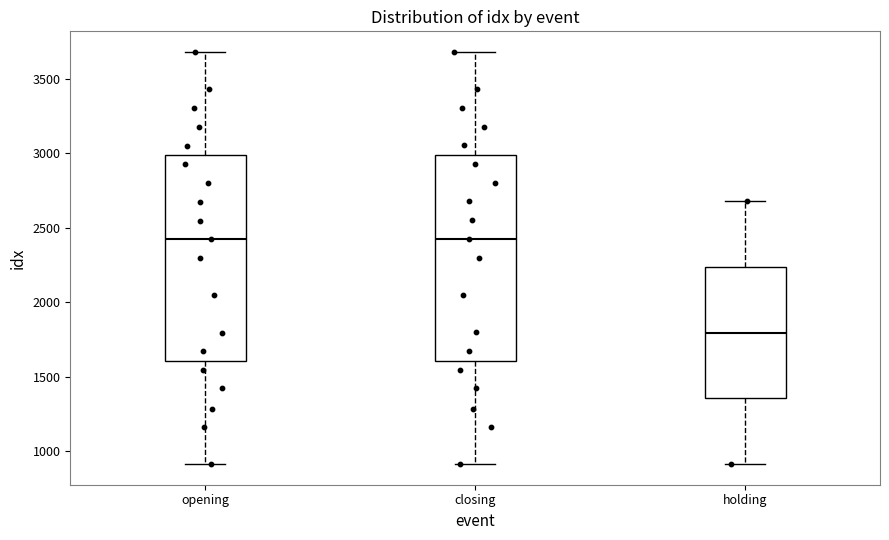

Reading left to right, read every box against the y-axis: the position of its median line, the range the box covers, and the ends of its whiskers. The values are not printed on the chart, so give them approximately, as read against the axis.

opening: median 2450, box 1600 to 3000, whiskers 900 to 3700
closing: median 2450, box 1600 to 3000, whiskers 900 to 3700
holding: median 1800, box 1350 to 2250, whiskers 900 to 2700